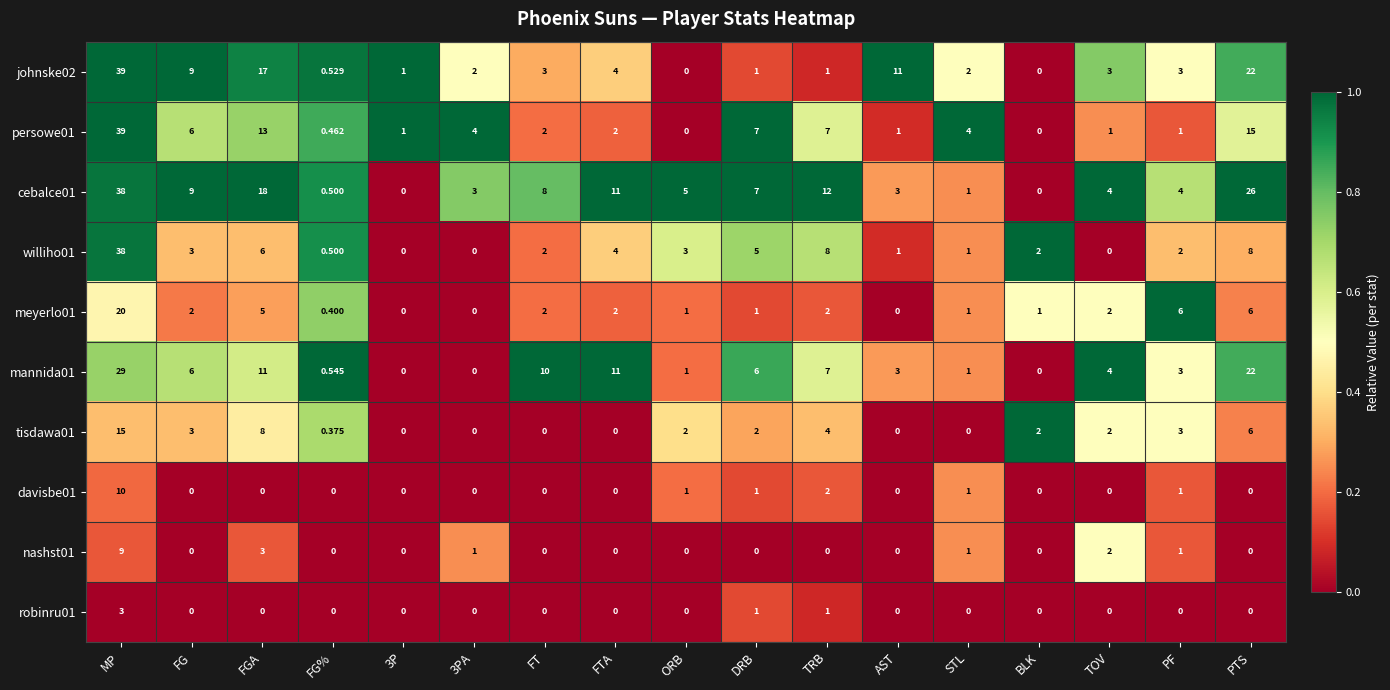

What is the greatest value displayed?

39.0